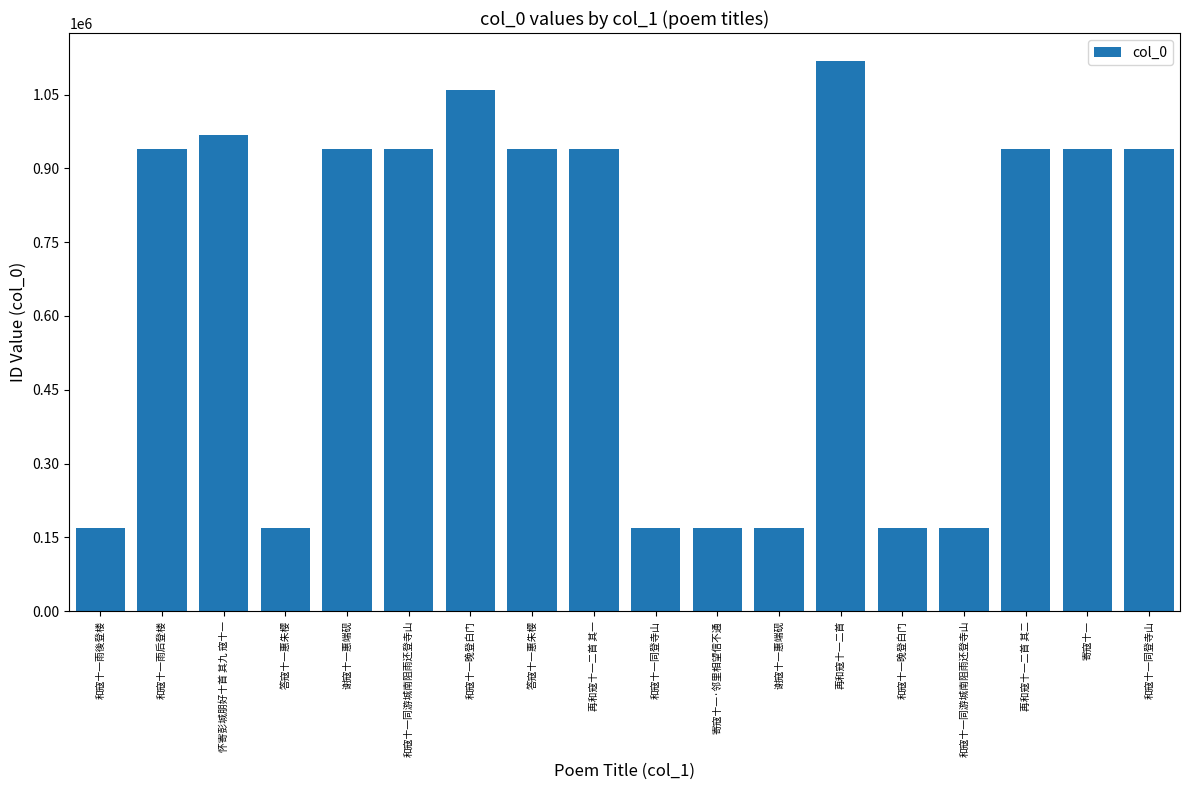

How many data points does each series have?

18